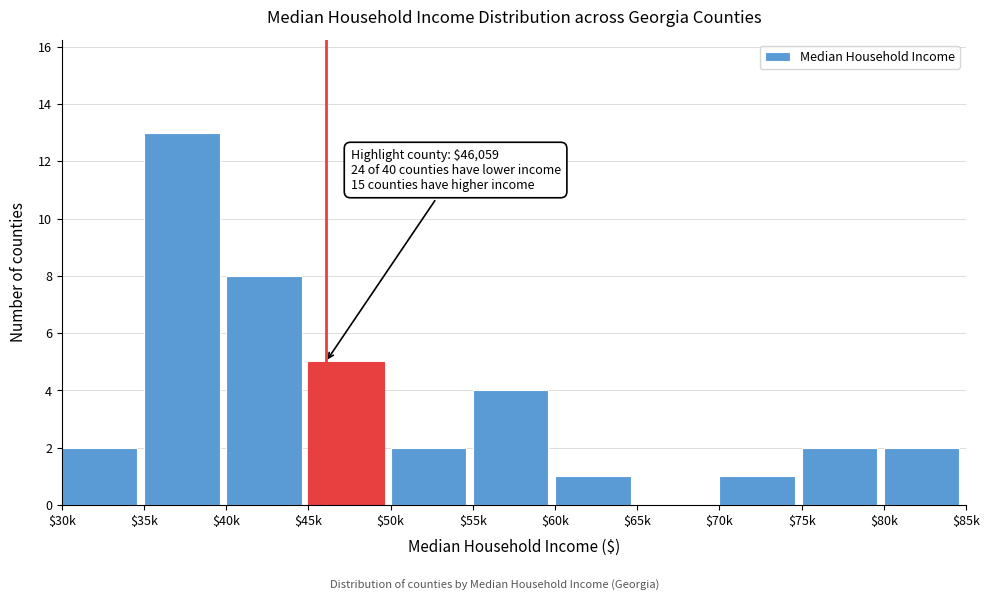

What is the sum of all values?

40